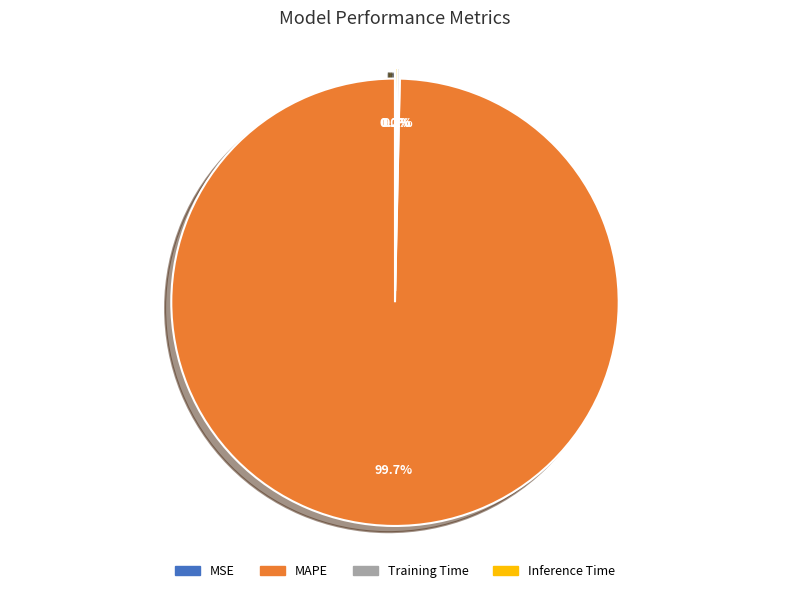

What is the largest slice in the pie chart?

MAPE